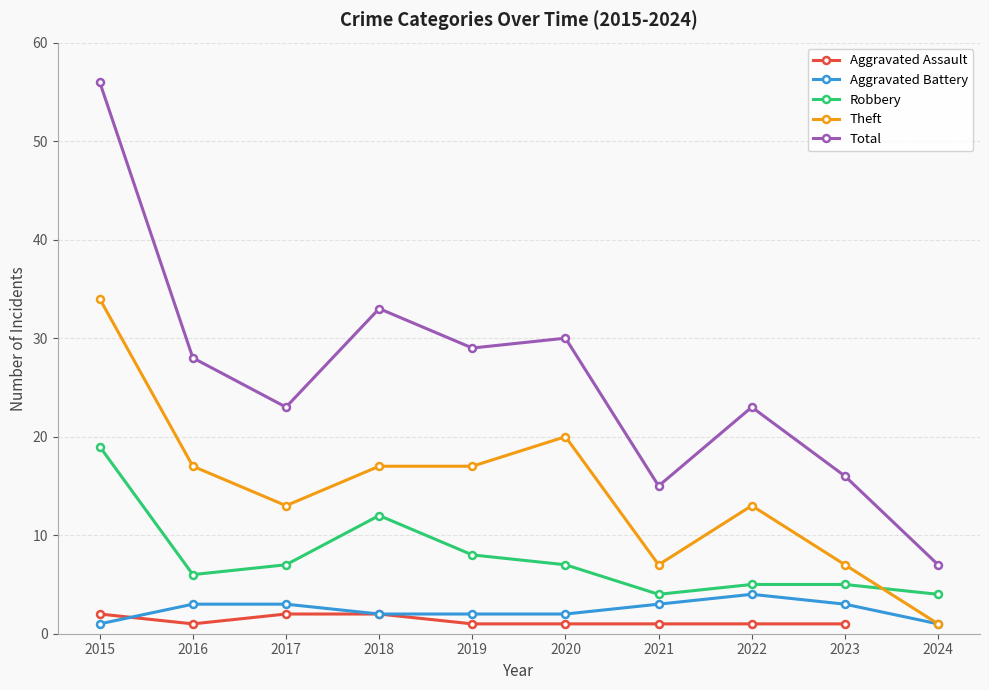

What is the value of the Aggravated Assault point at the 3rd from the left?

2.0